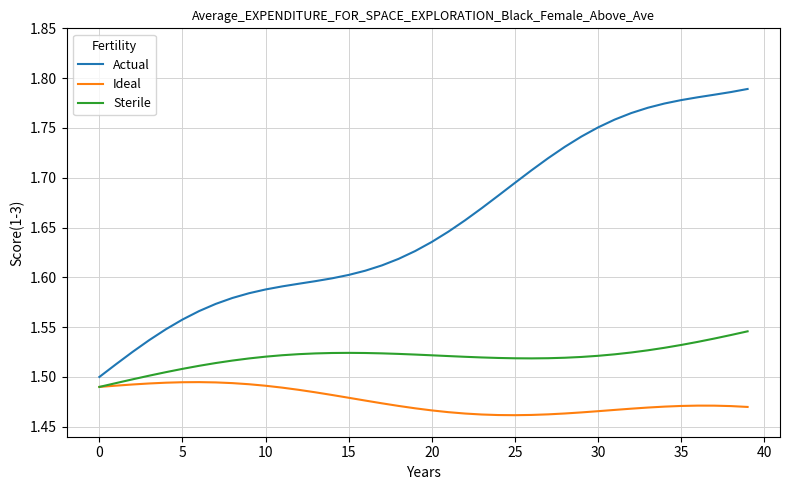

True or false: Actual and Sterile cross at least once.

False